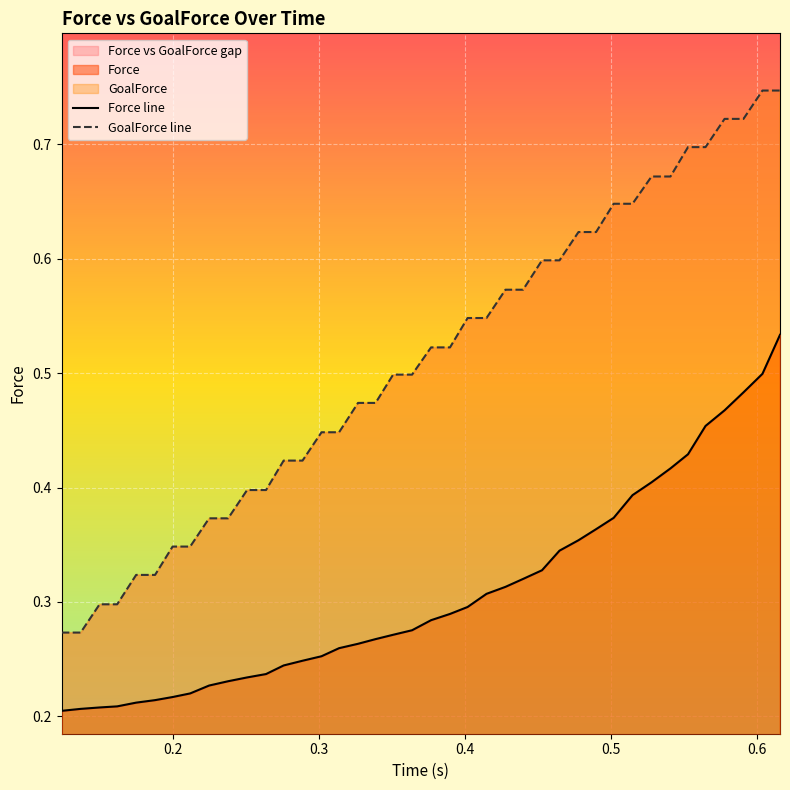

Does the chart display data point markers on the line(s)?

No